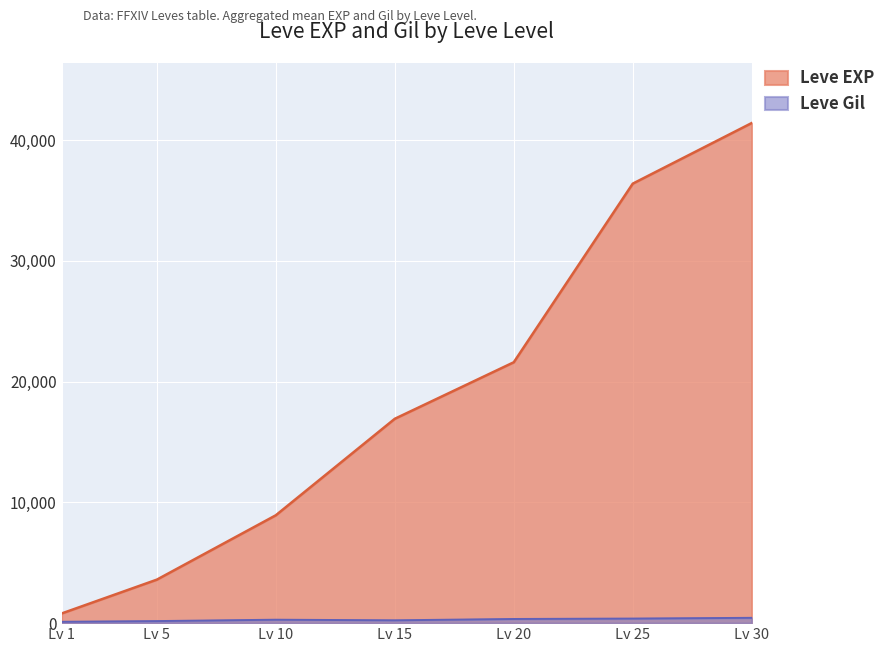

What is the minimum value shown in the chart?

113